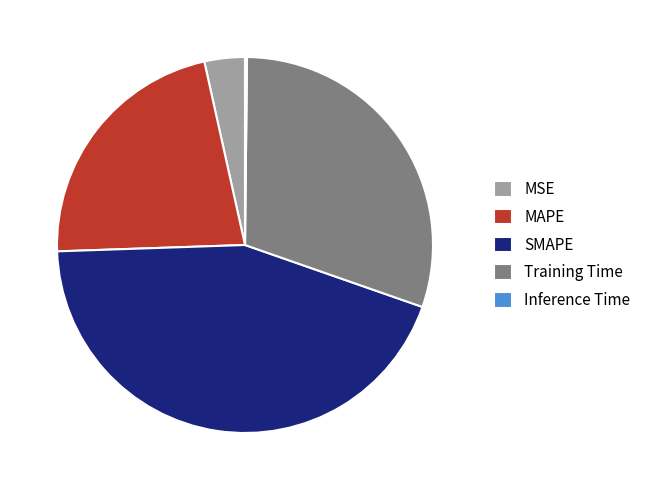

Combined, do SMAPE and Training Time account for over 50%?

Yes